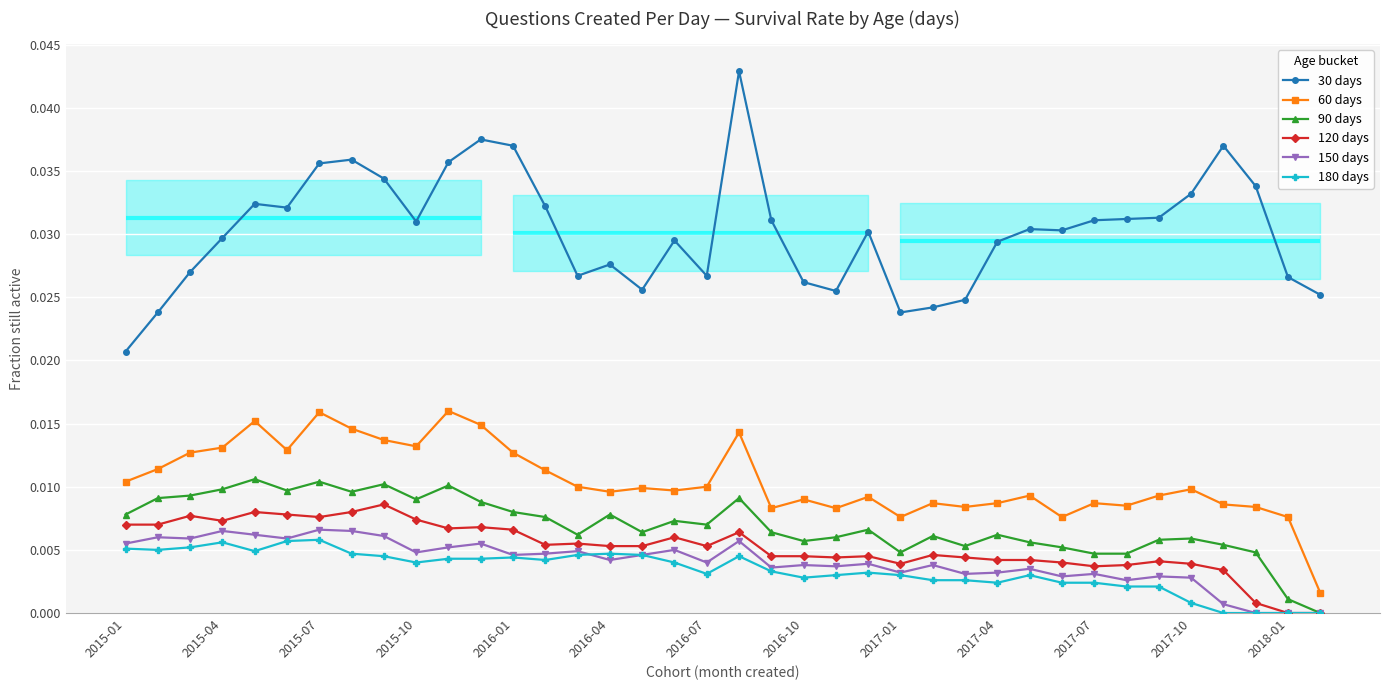

True or false: 30 days and 60 days cross at least once.

False